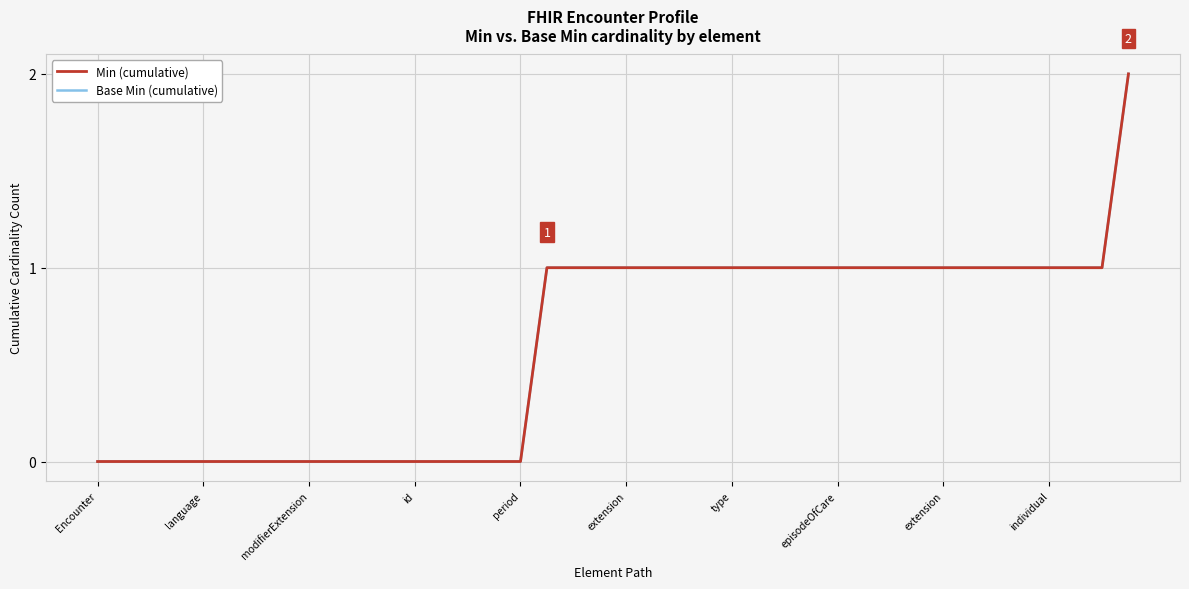

Reading right to left, what are all the values shown in this chart?

Min (cumulative): 2	1	1	1	1	1	1	1	1	1	1	1	1	1	1	1	1	1	1	1	1	1	1	0	0	0	0	0	0	0	0	0	0	0	0	0	0	0	0	0
Base Min (cumulative): 2	1	1	1	1	1	1	1	1	1	1	1	1	1	1	1	1	1	1	1	1	1	1	0	0	0	0	0	0	0	0	0	0	0	0	0	0	0	0	0